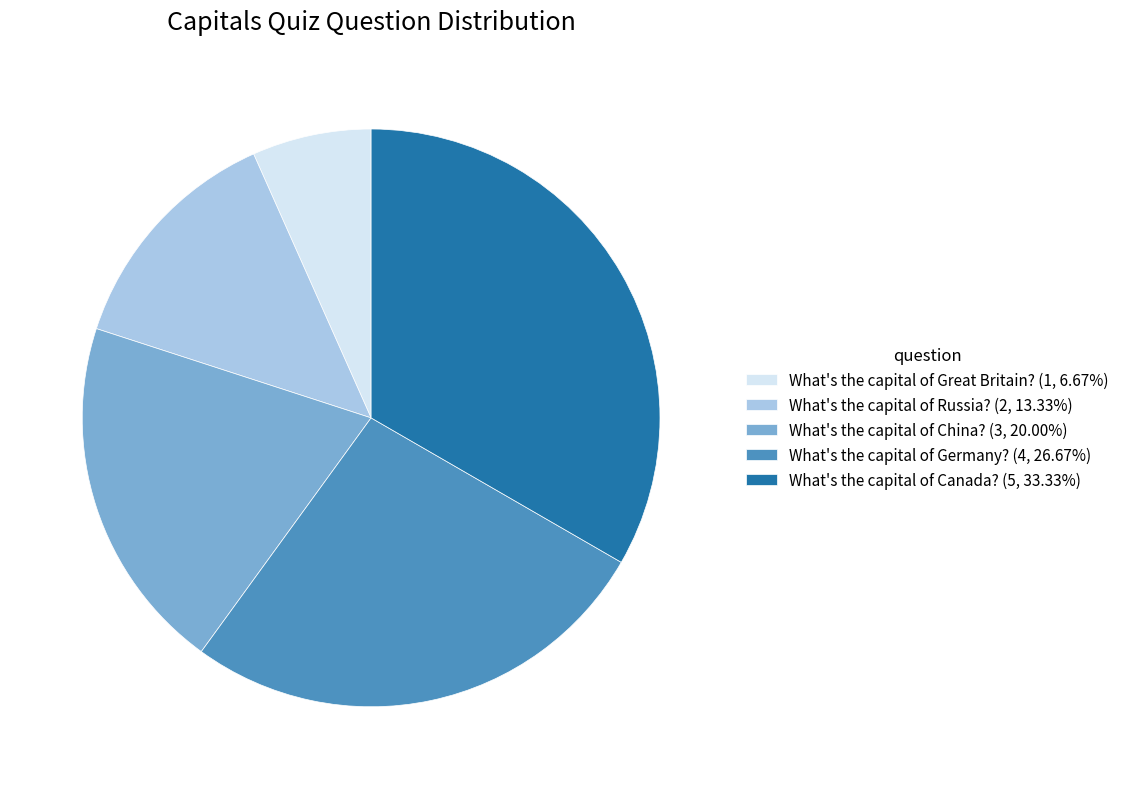

Is it true that What's the capital of Canada? is 33% of the pie?

True